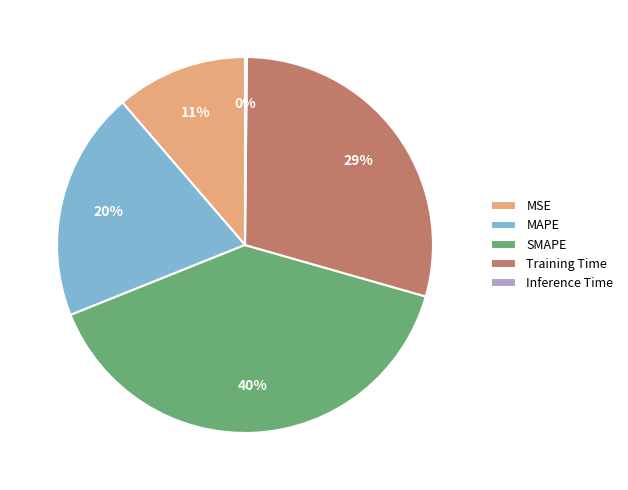

Which has a higher value, MAPE or Training Time?

Training Time